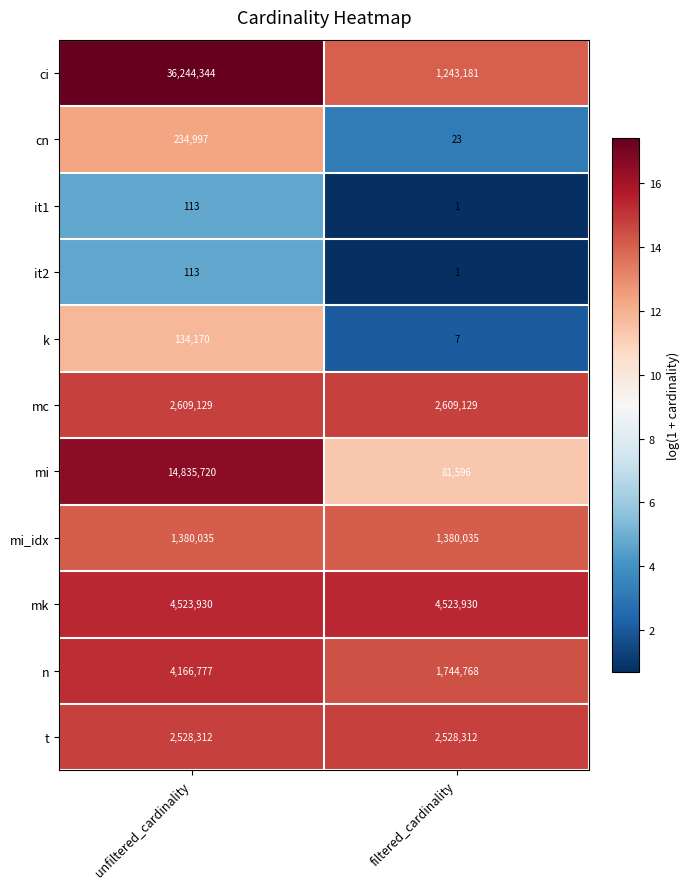

Which series has the largest range (max minus min)?

ci